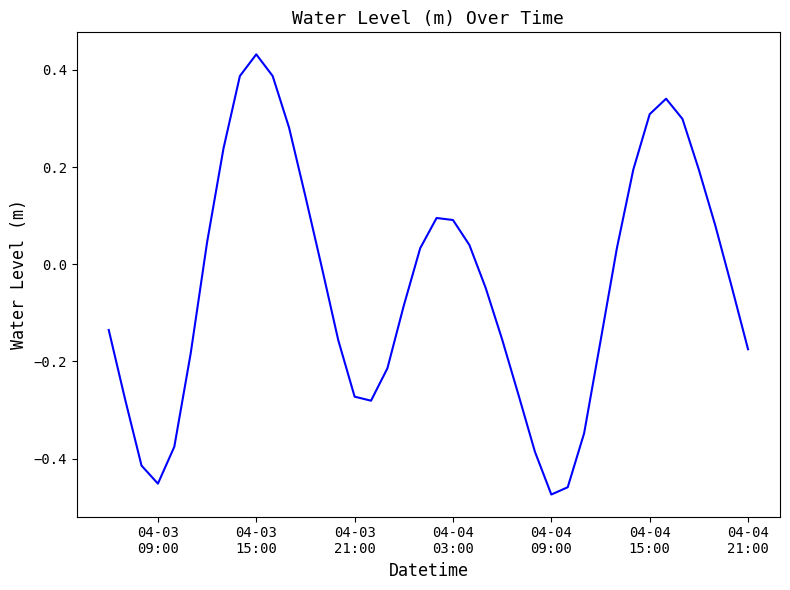

What is the difference between the maximum and minimum values?

0.9